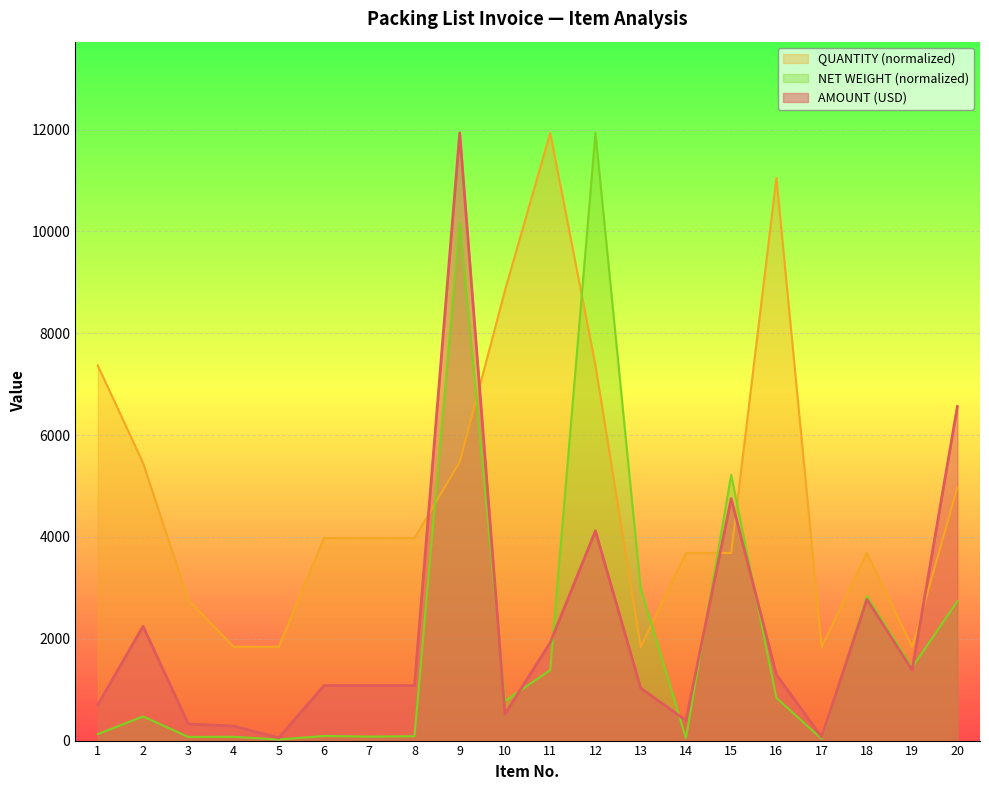

What is the spread (max minus min) of values at 2?

4979.2